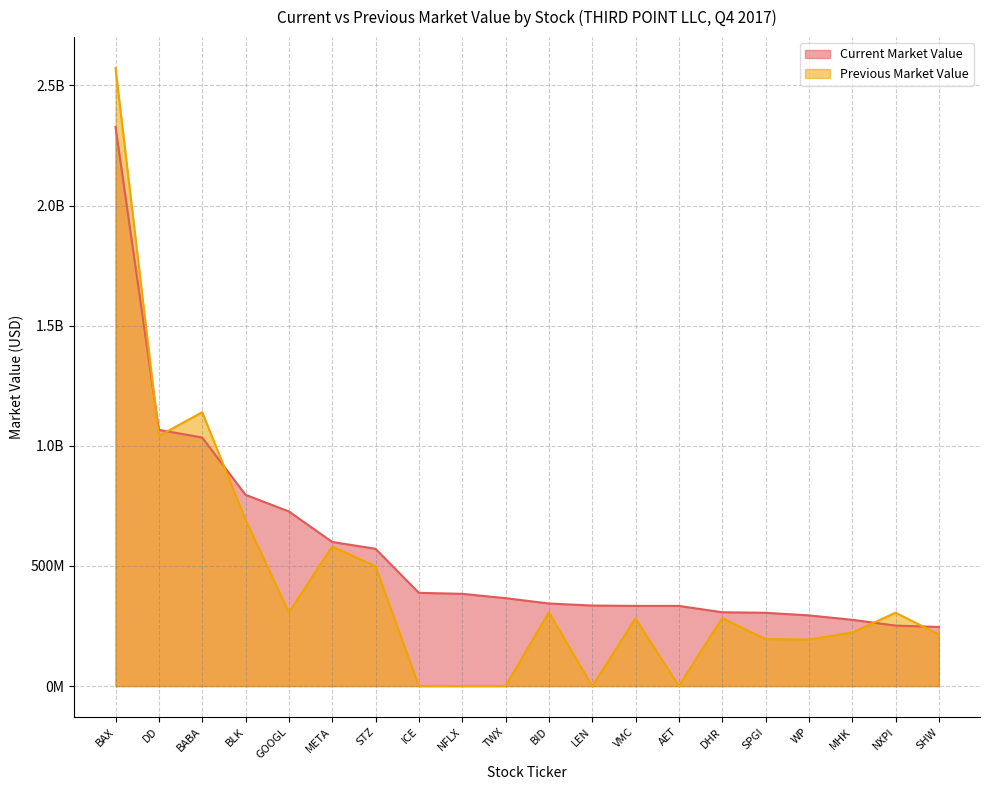

What is the sum of the Current Market Value values at MHK and ICE?

663980000